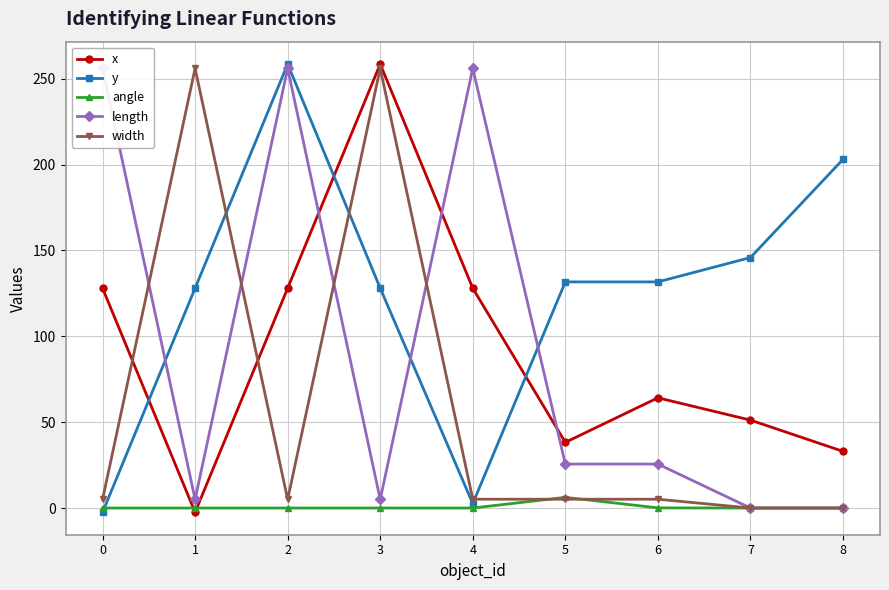

At which category is the sum across all series the highest?

2